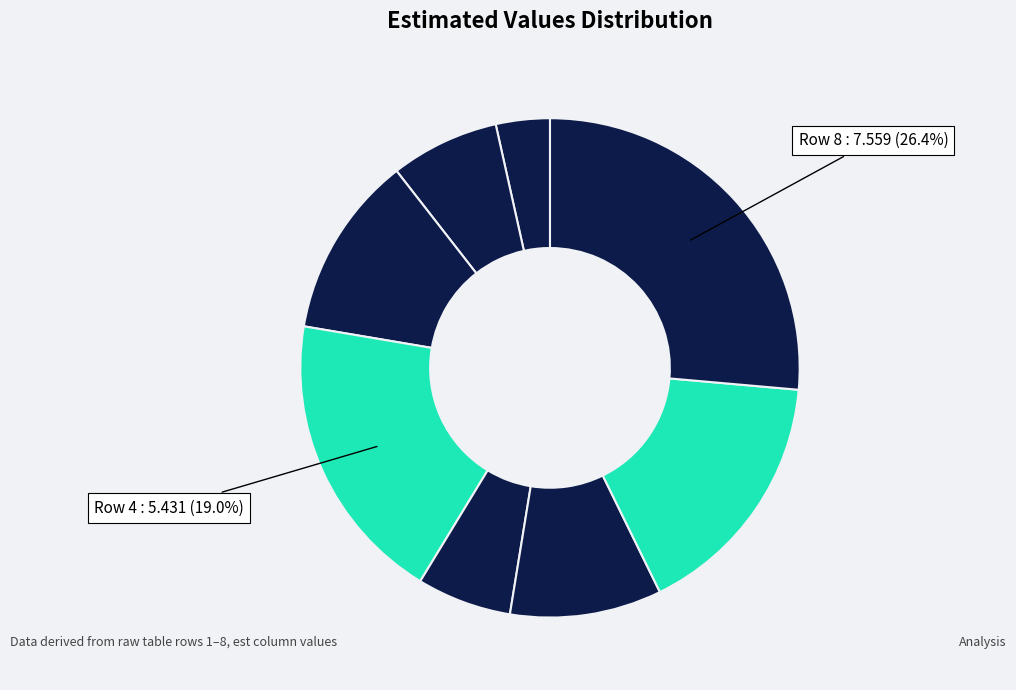

Which slice is the smallest?

1